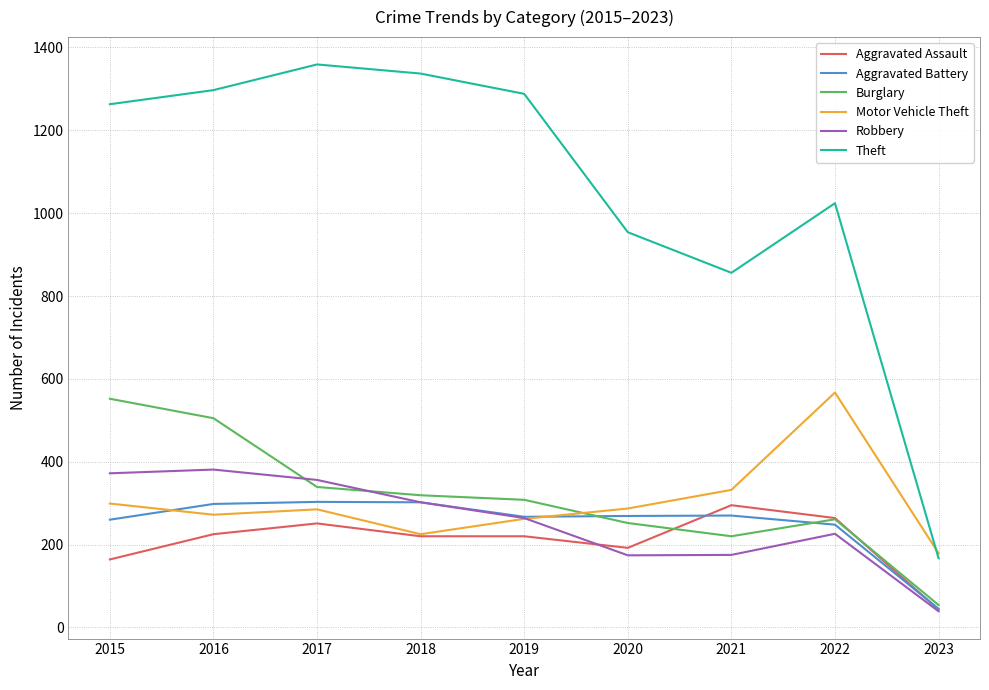

Is this an area chart (filled region under the line)?

No